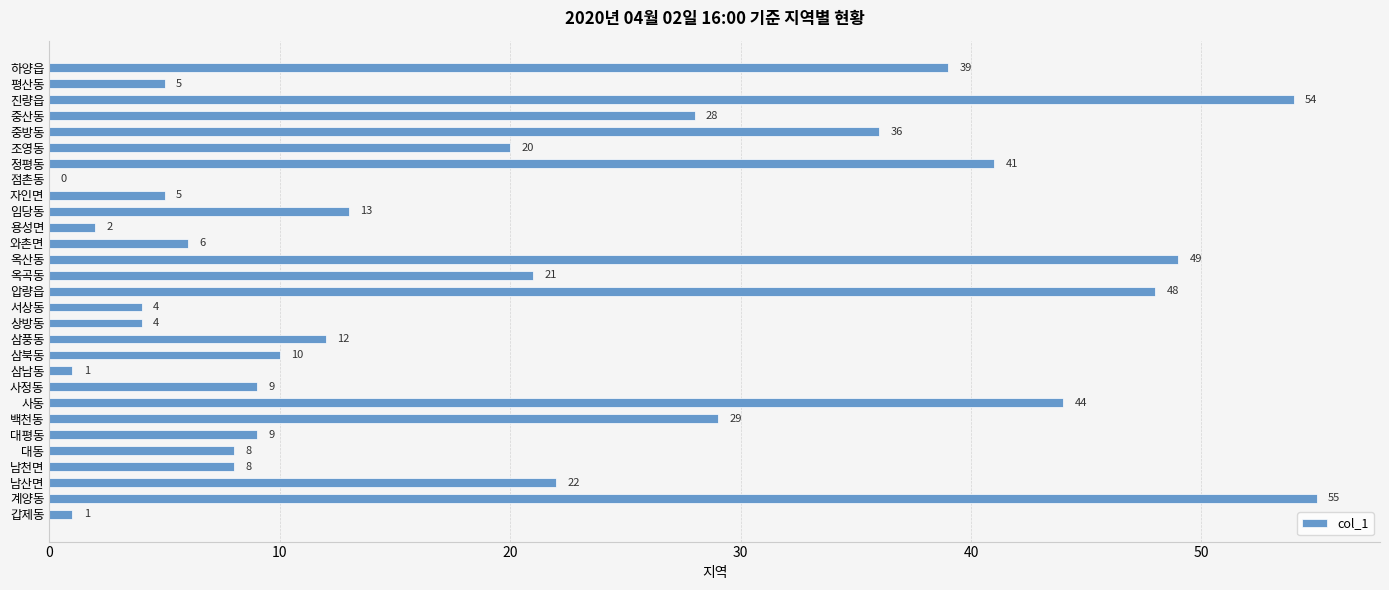

Reading top to bottom, extract all data points from this chart.

하양읍=39	평산동=5	진량읍=54	중산동=28	중방동=36	조영동=20	정평동=41	점촌동=0	자인면=5	임당동=13	용성면=2	와촌면=6	옥산동=49	옥곡동=21	압량읍=48	서상동=4	상방동=4	삼풍동=12	삼북동=10	삼남동=1	사정동=9	사동=44	백천동=29	대평동=9	대동=8	남천면=8	남산면=22	계양동=55	갑제동=1